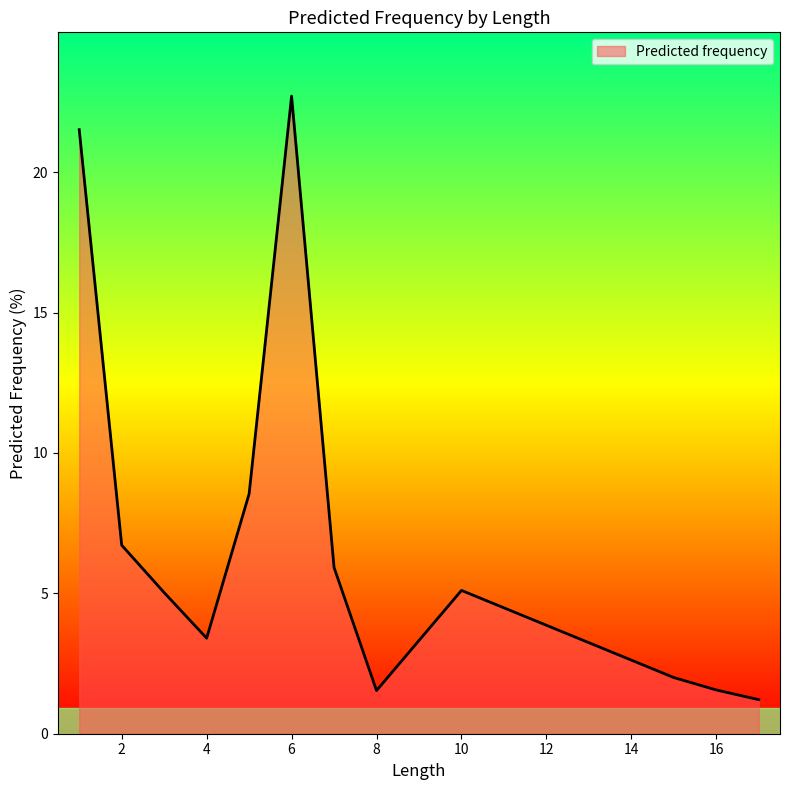

What is the difference between the maximum and minimum values?

21.5